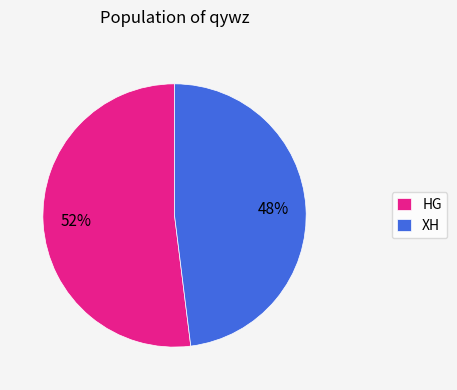

To the nearest percent, what portion does HG represent?

52%